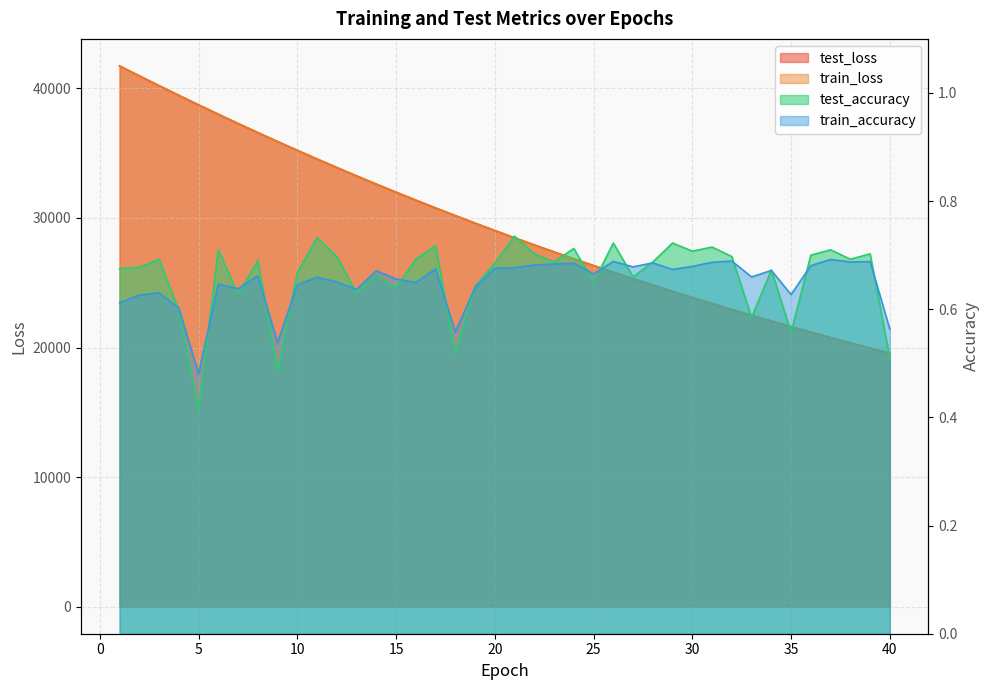

The value of train_accuracy at 20 is 0.7. True or false?

True